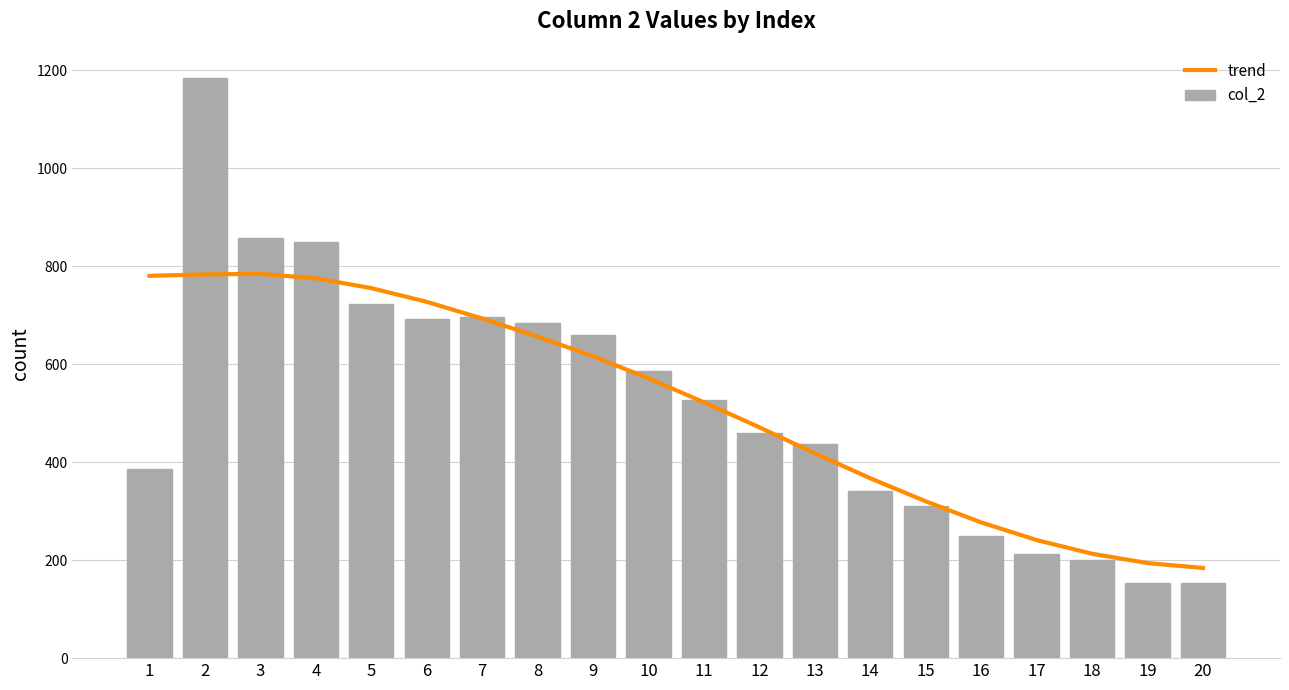

What is the maximum value for col_2?

1184